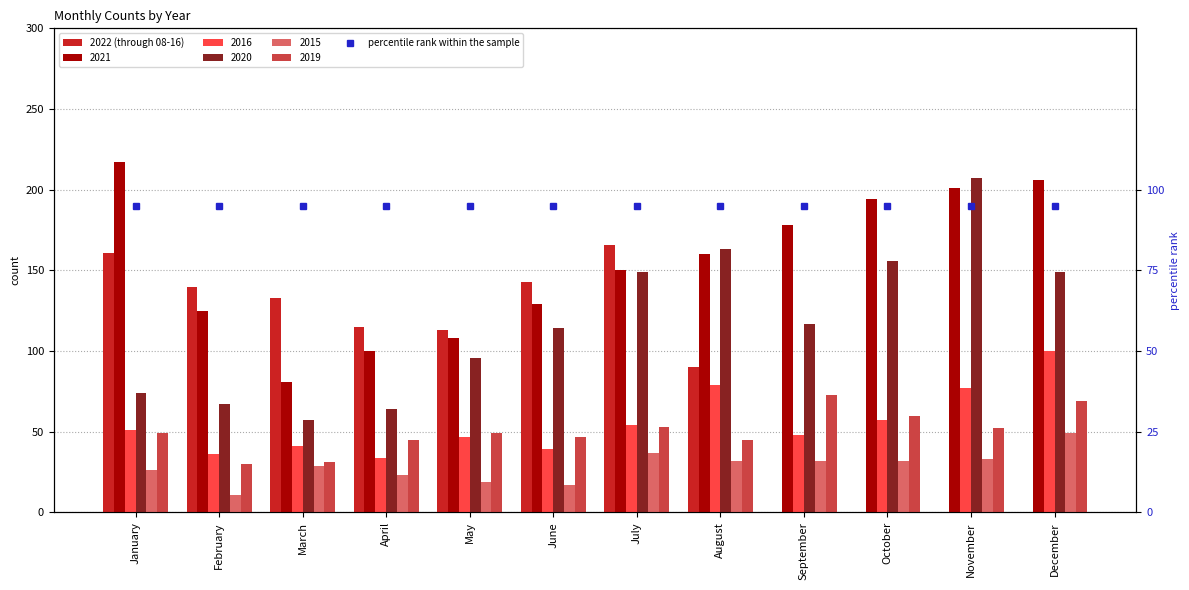

Count the number of categories in the chart.

12